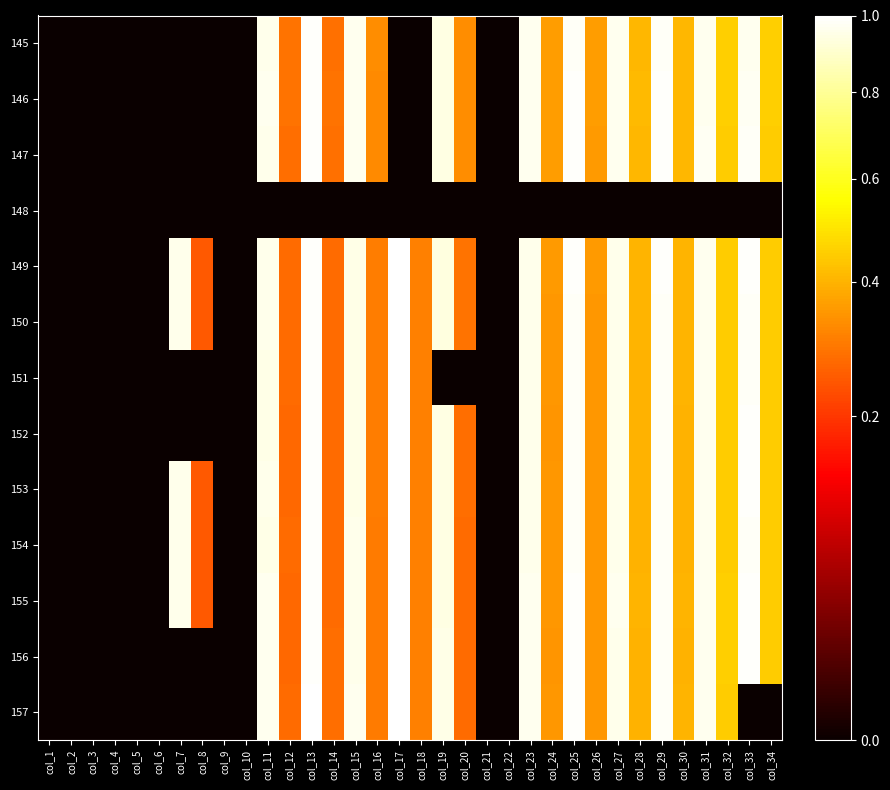

What is the spread (max minus min) of values at col_25?

1.0